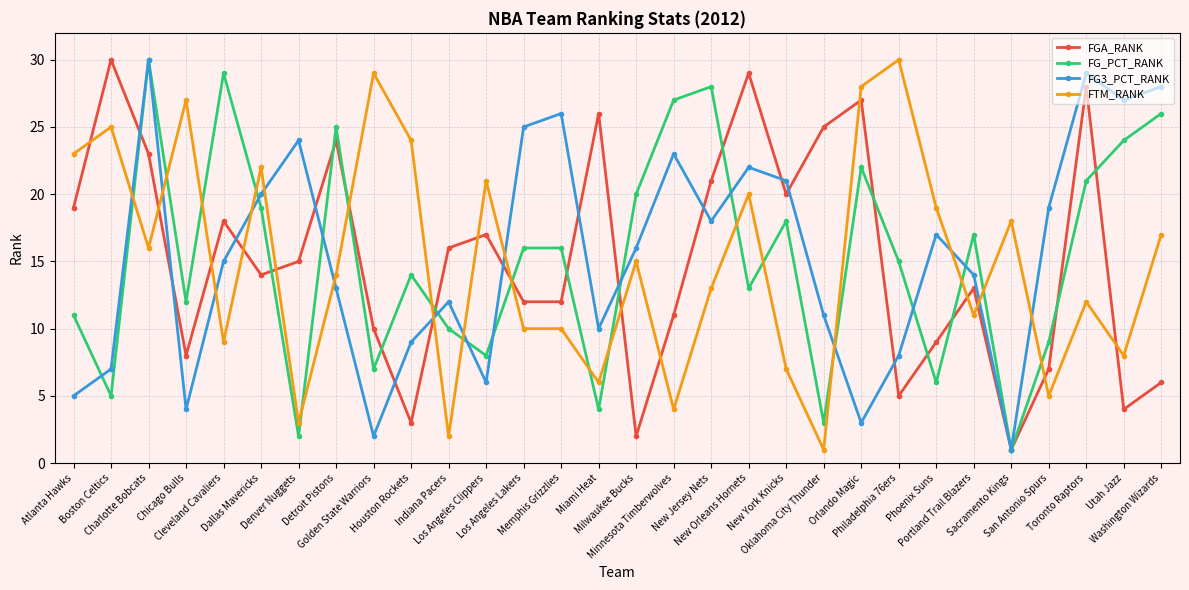

What is the maximum value for FG_PCT_RANK?

30